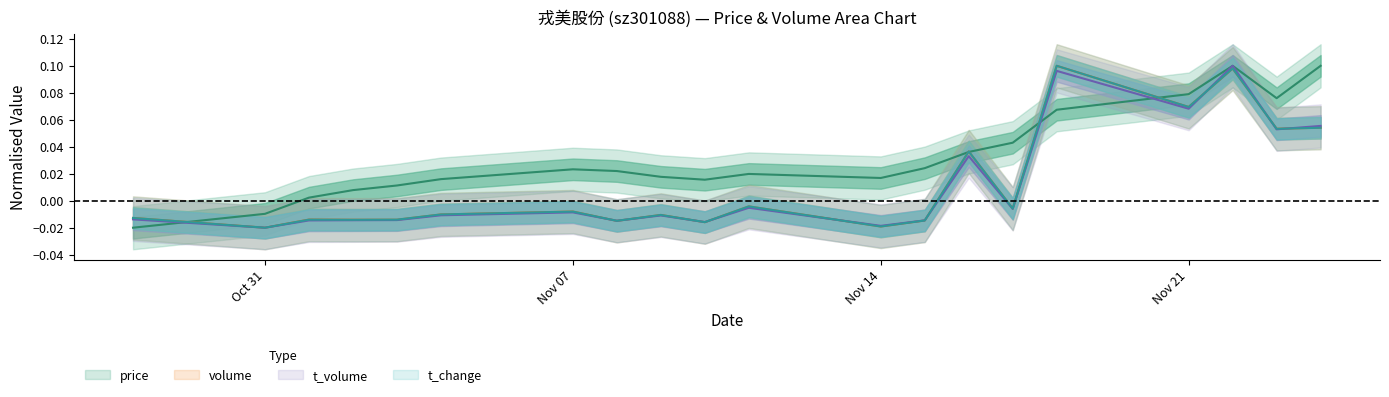

Reading left to right, transcribe all the data shown in this chart.

price: -0.0	-0.0	0.0	0.0	0.0	0.0	0.0	0.0	0.0	0.0	0.0	0.0	0.0	0.0	0.0	0.1	0.1	0.1	0.1	0.1
volume: -0.0	-0.0	-0.0	-0.0	-0.0	-0.0	-0.0	-0.0	-0.0	-0.0	-0.0	-0.0	-0.0	0.0	-0.0	0.1	0.1	0.1	0.1	0.1
t_volume: -0.0	-0.0	-0.0	-0.0	-0.0	-0.0	-0.0	-0.0	-0.0	-0.0	-0.0	-0.0	-0.0	0.0	-0.0	0.1	0.1	0.1	0.1	0.1
t_change: -0.0	-0.0	-0.0	-0.0	-0.0	-0.0	-0.0	-0.0	-0.0	-0.0	-0.0	-0.0	-0.0	0.0	-0.0	0.1	0.1	0.1	0.1	0.1